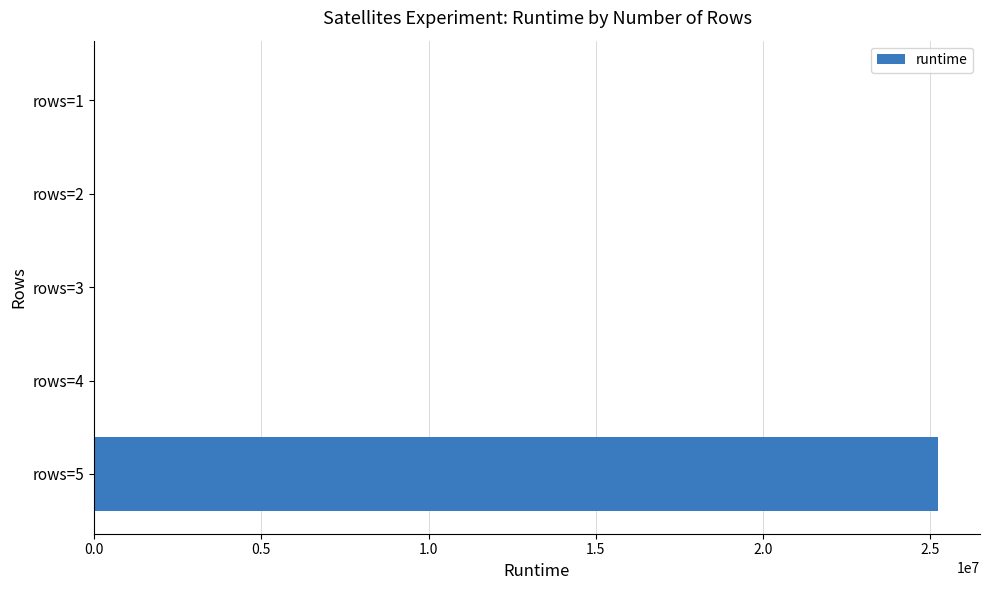

What is the greatest value displayed?

25221186